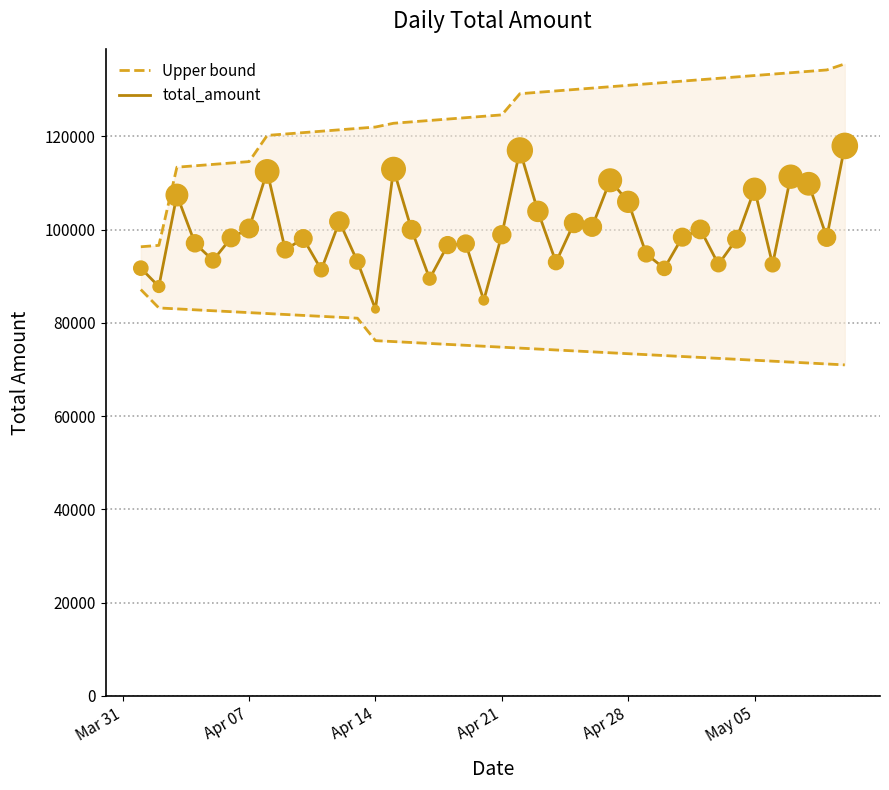

What is the highest value of the total_amount series?

117974